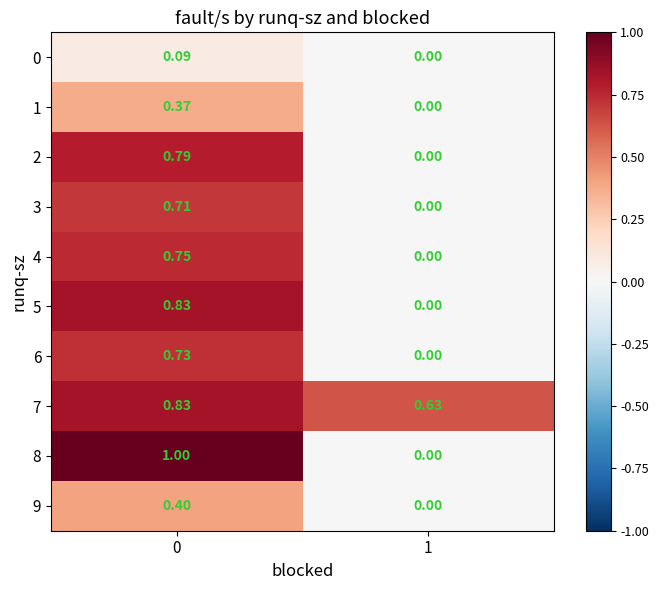

Is the value of 4 at 1 greater than the value of 0 at 0?

No